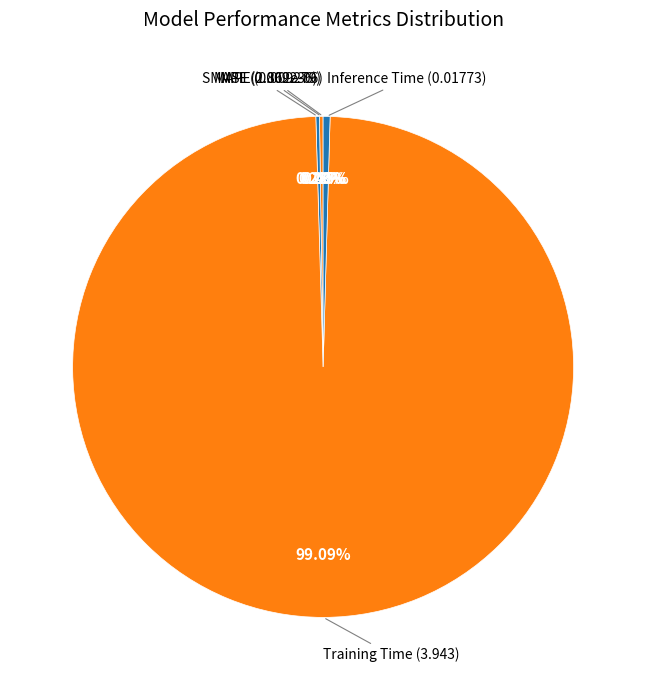

Which category has the smallest portion of the pie?

MSE